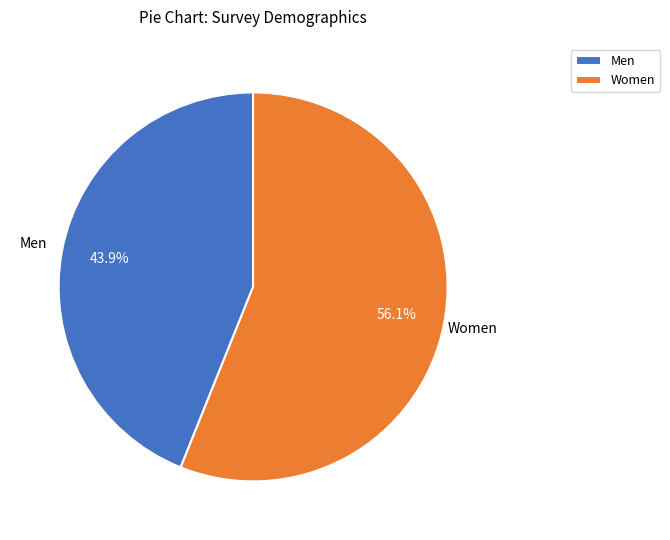

What percentage do Women and Men together represent?

100.0%